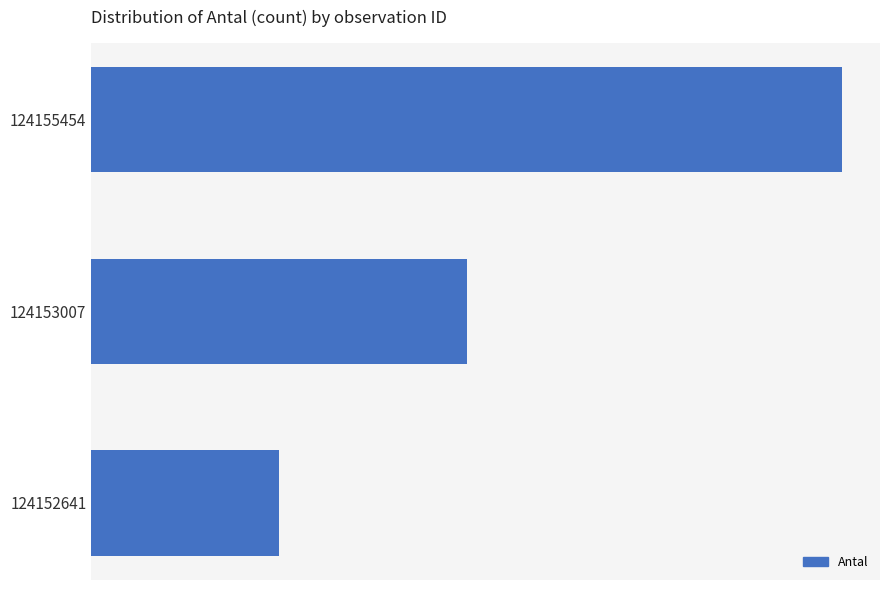

Rank the categories by value from lowest to highest.

124152641, 124153007, 124155454